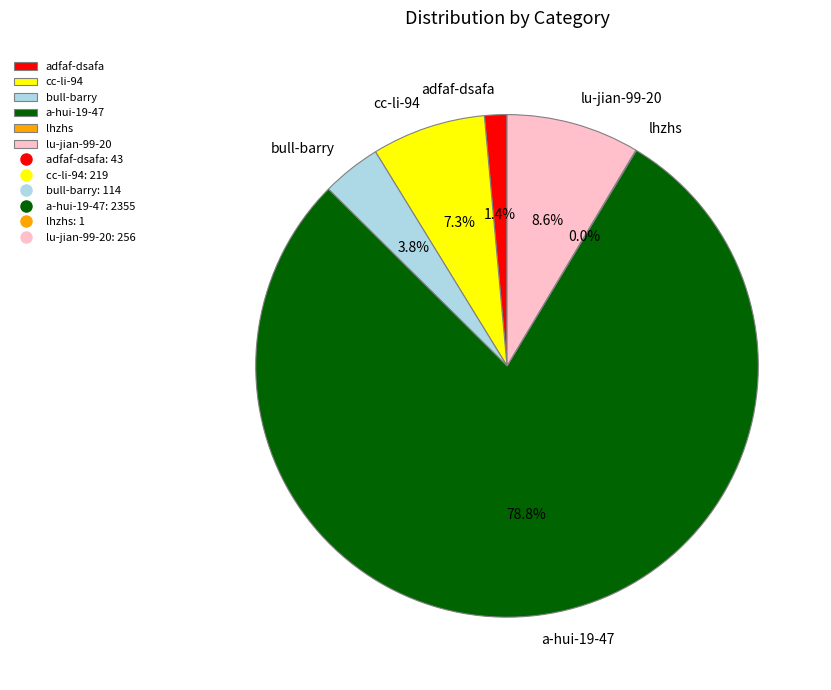

What is the ratio of the value at bull-barry to the value at cc-li-94?

0.5